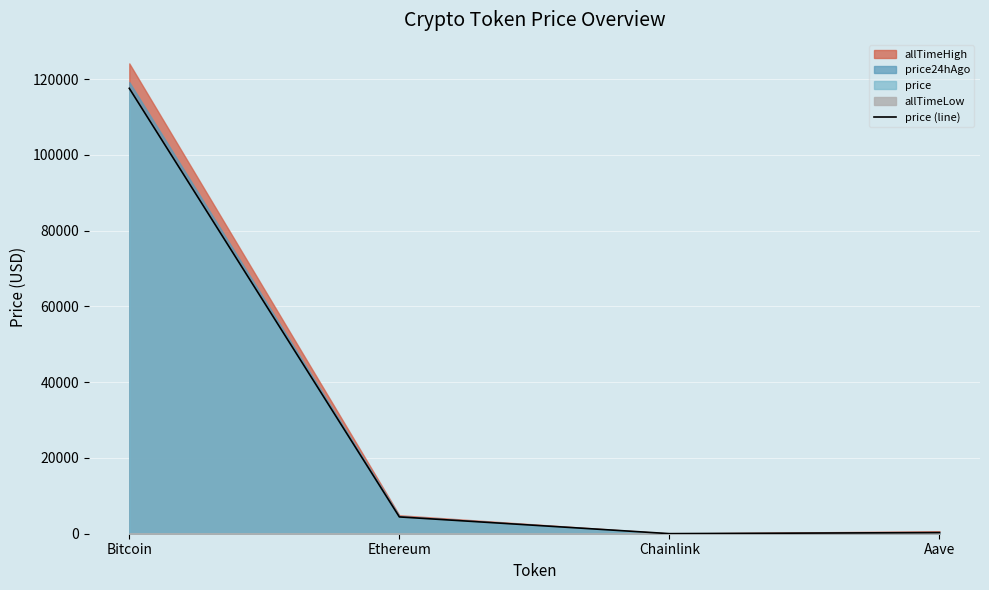

True or false: the data shows 76.7 at Aave.

False